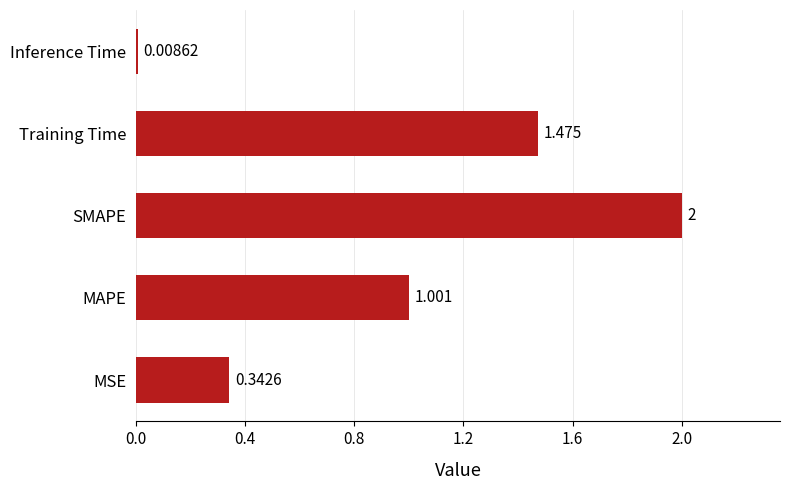

Are the bars horizontal?

Yes